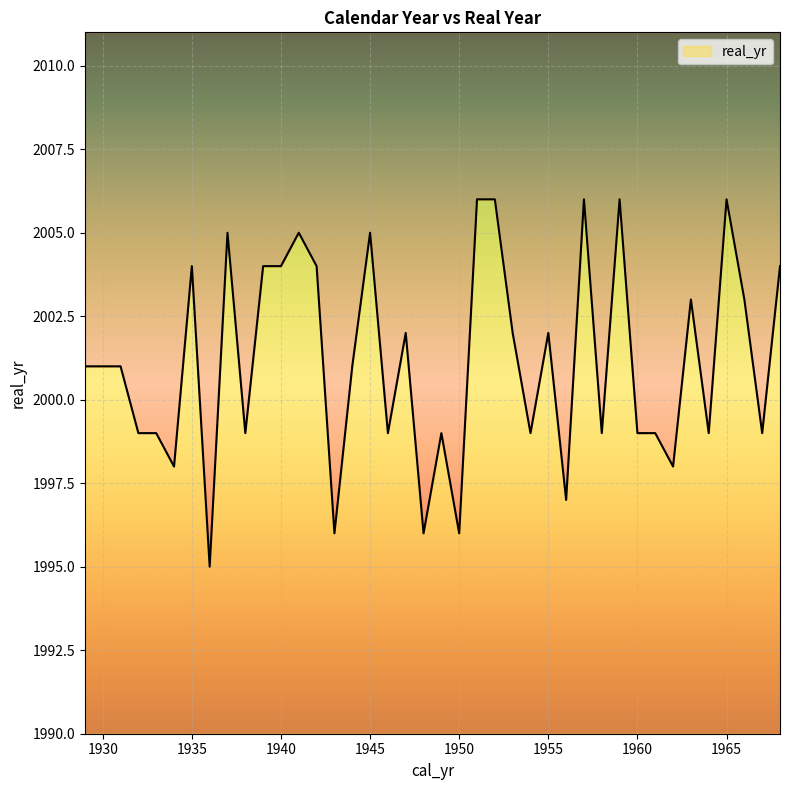

How many lines are shown in the chart?

1